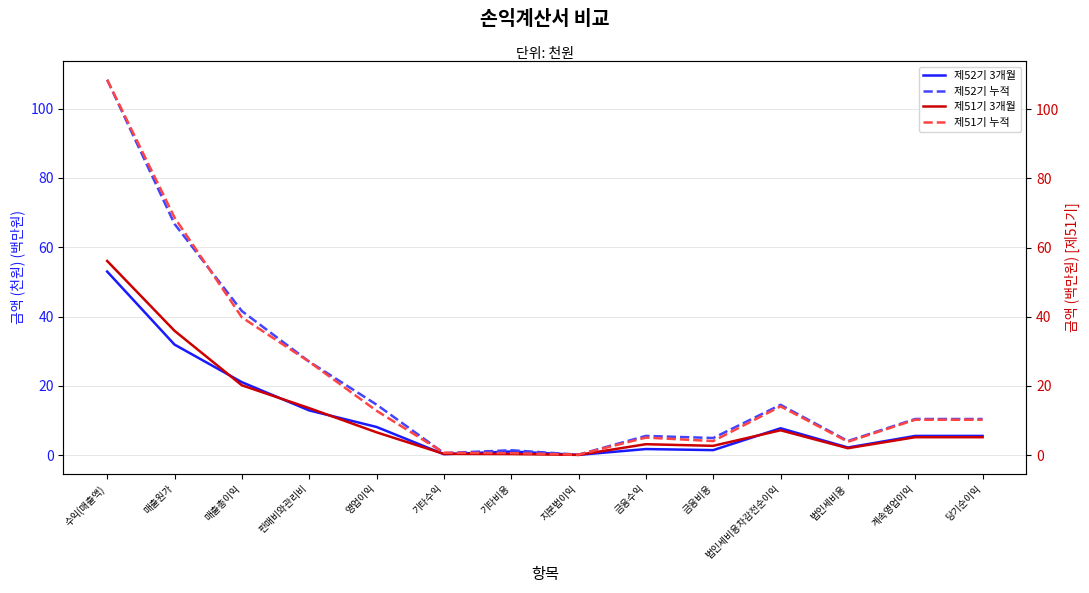

What is the approximate value of 제51기 3개월 at 당기순이익?

5.2